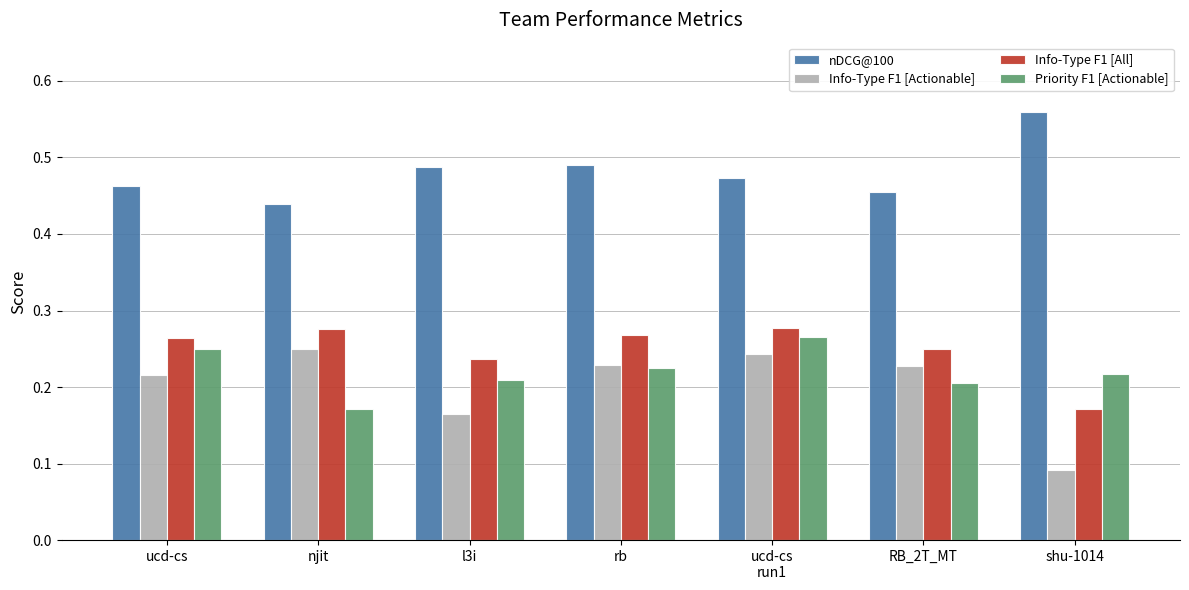

List the series in order of their peak value, highest first.

nDCG@100, Info-Type F1 [All], Priority F1 [Actionable], Info-Type F1 [Actionable]